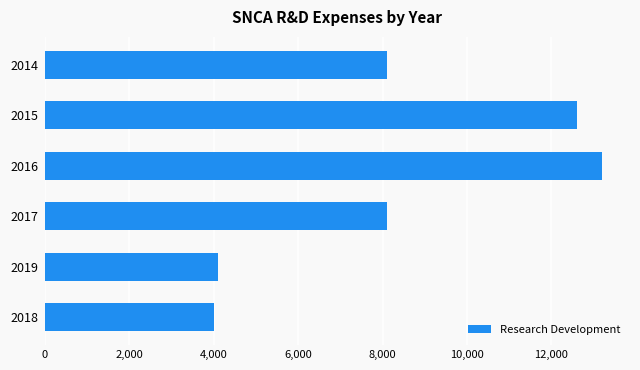

Reading bottom to top, what are all the values shown in this chart?

4000	4100	8100	13200	12600	8100